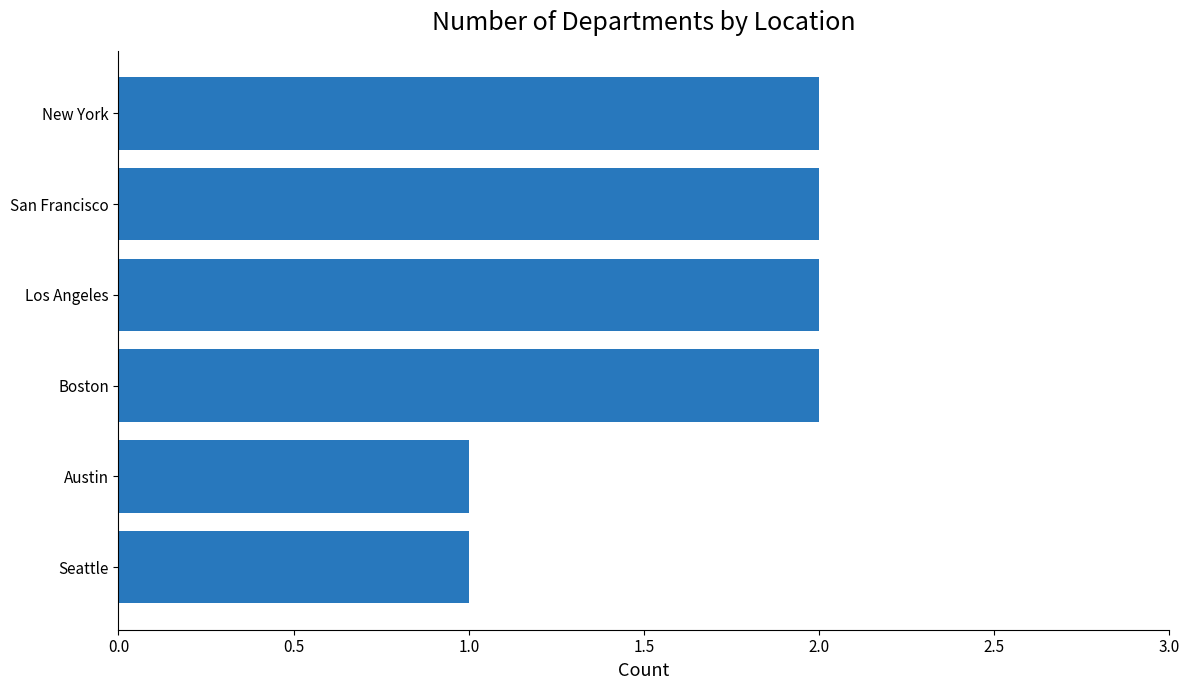

What is the difference between the maximum and minimum values?

1